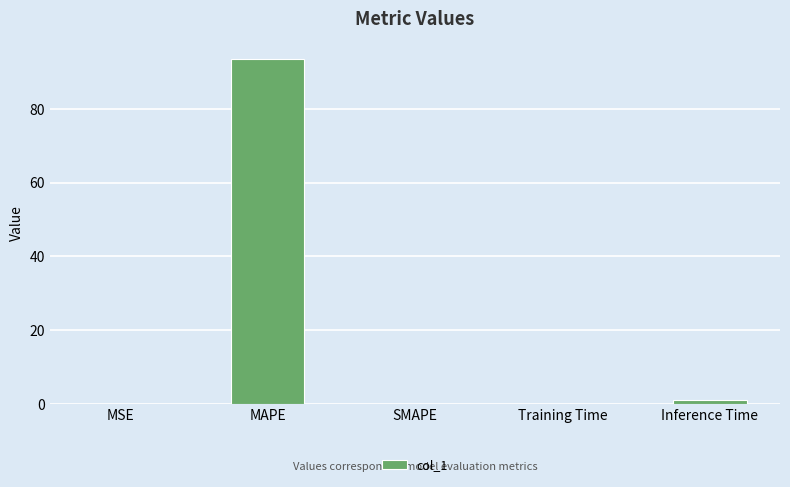

Is it true that the value at MSE is 0.0?

True